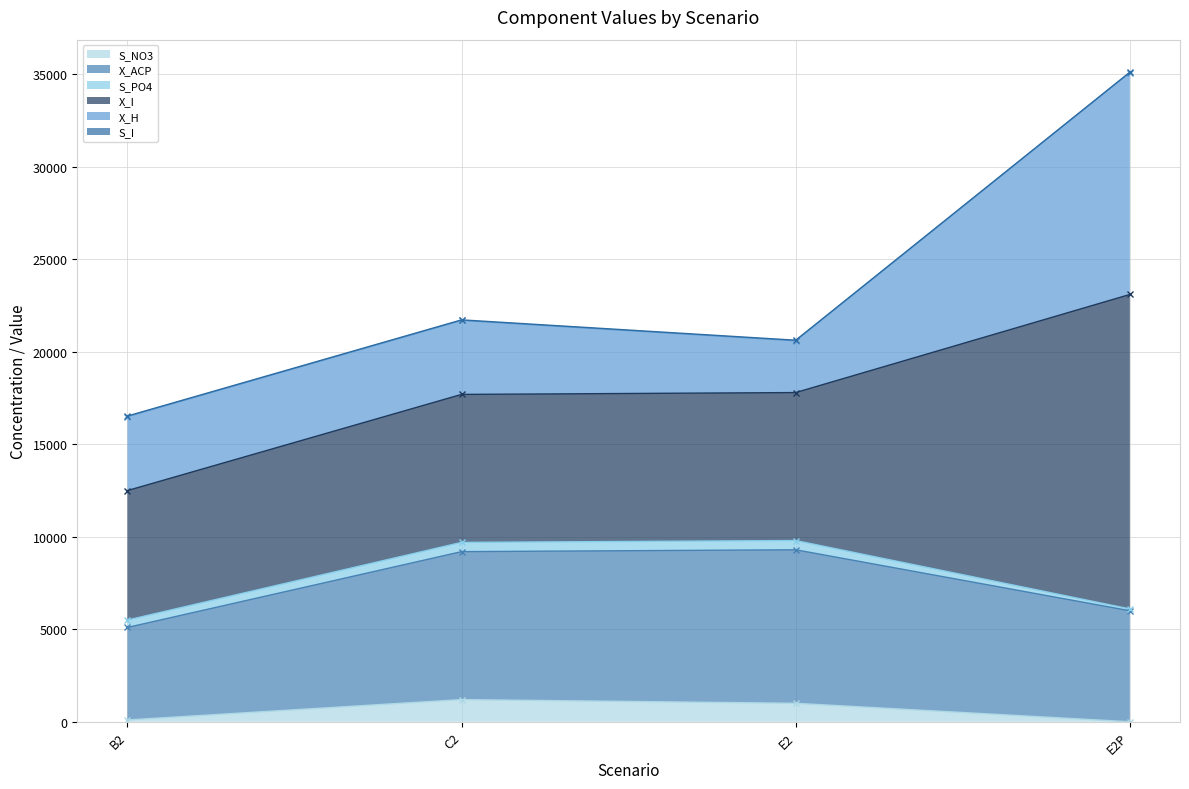

True or false: S_NO3 has more than 2 points higher than both neighbors.

False